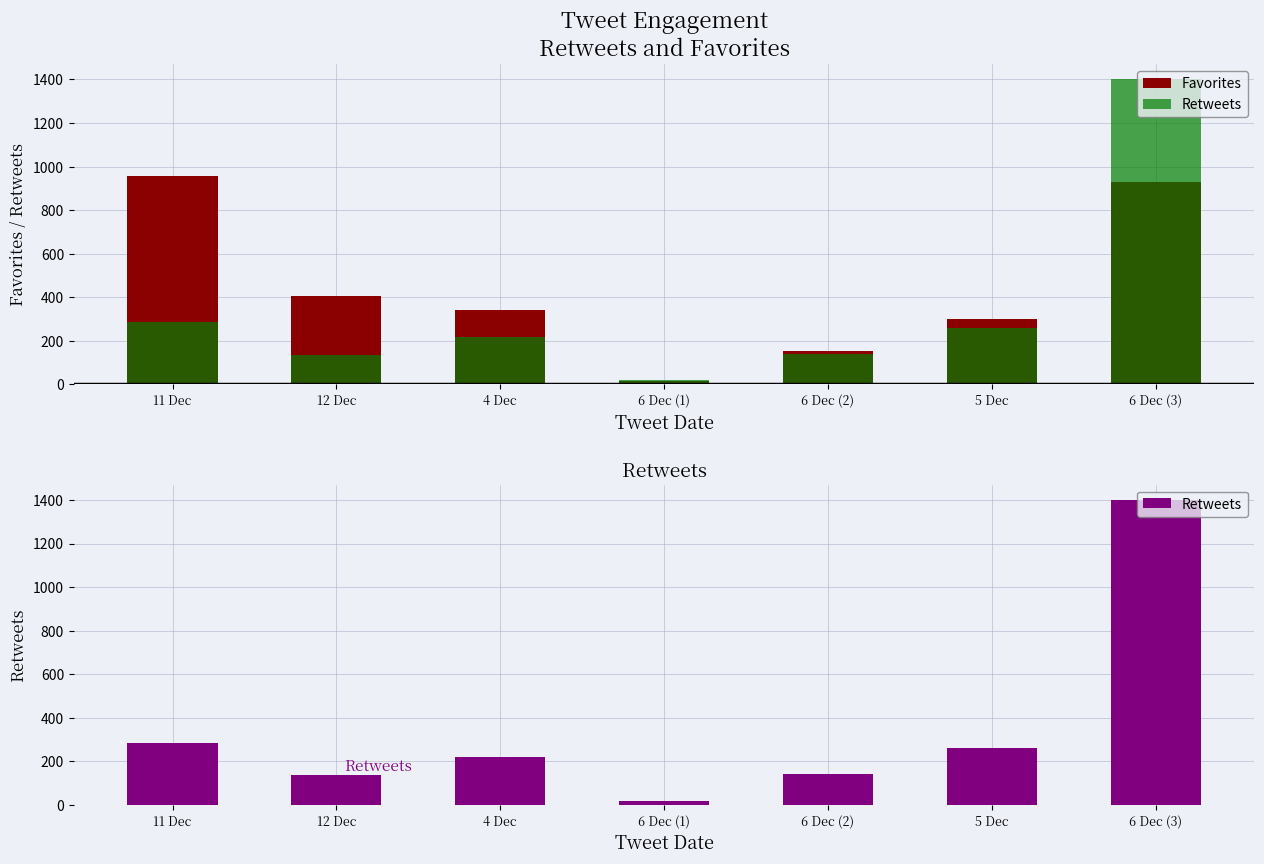

Where does the Favorites series first go above 343?

11 Dec